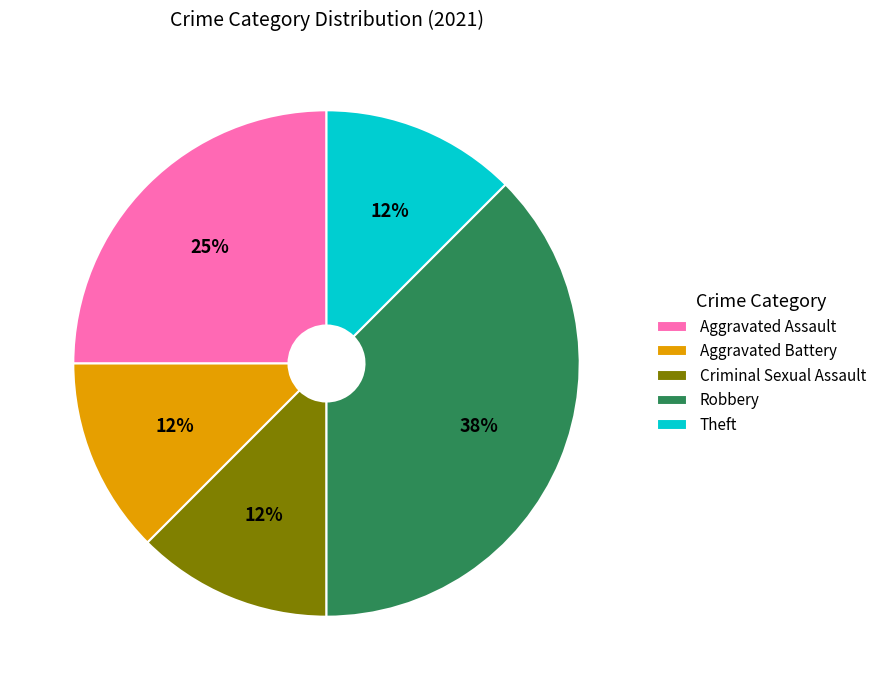

To the nearest percent, what is the difference between the Theft and Aggravated Battery slice percentages?

0%